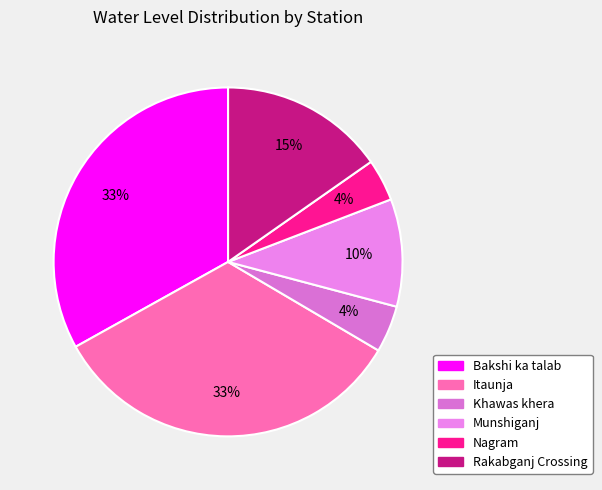

Rank the categories by value from lowest to highest.

Nagram, Khawas khera, Munshiganj, Rakabganj Crossing, Bakshi ka talab, Itaunja